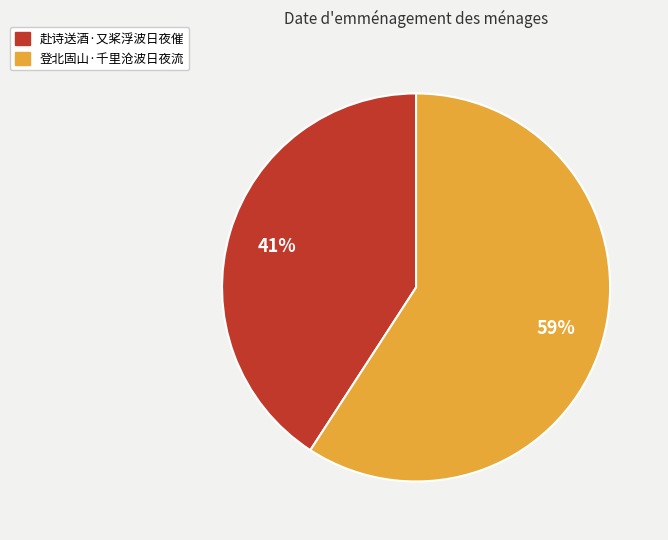

To the nearest percent, what portion does 赴诗送酒·又桨浮波日夜催 represent?

41%